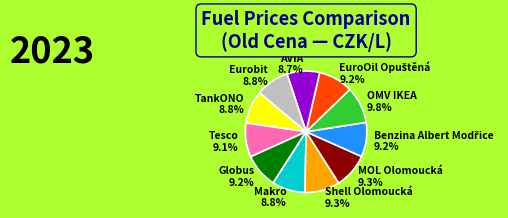

To the nearest percent, what is the difference between the AVIA and OMV IKEA slice percentages?

1%